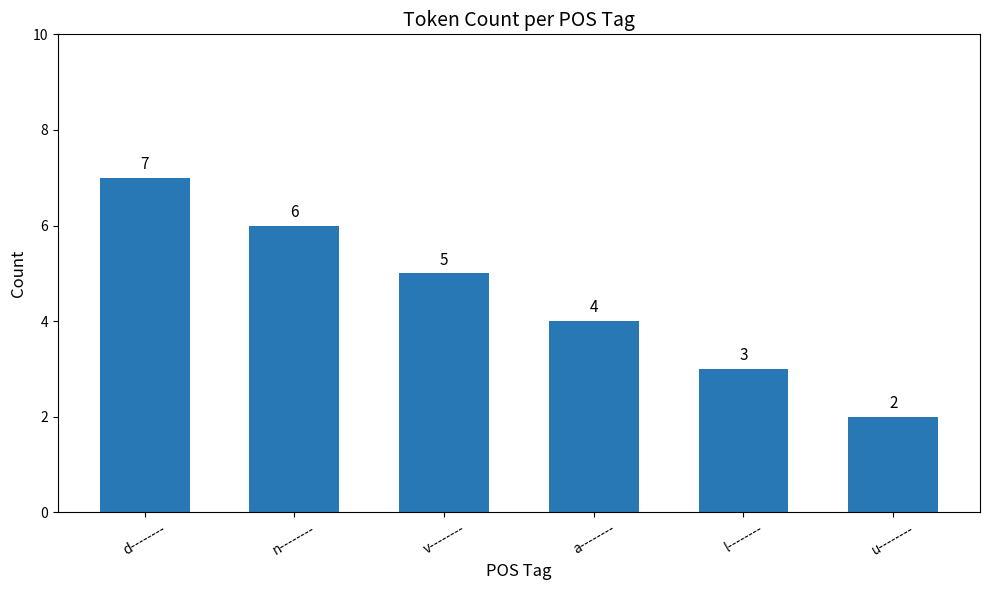

How many distinct data groups are displayed?

1